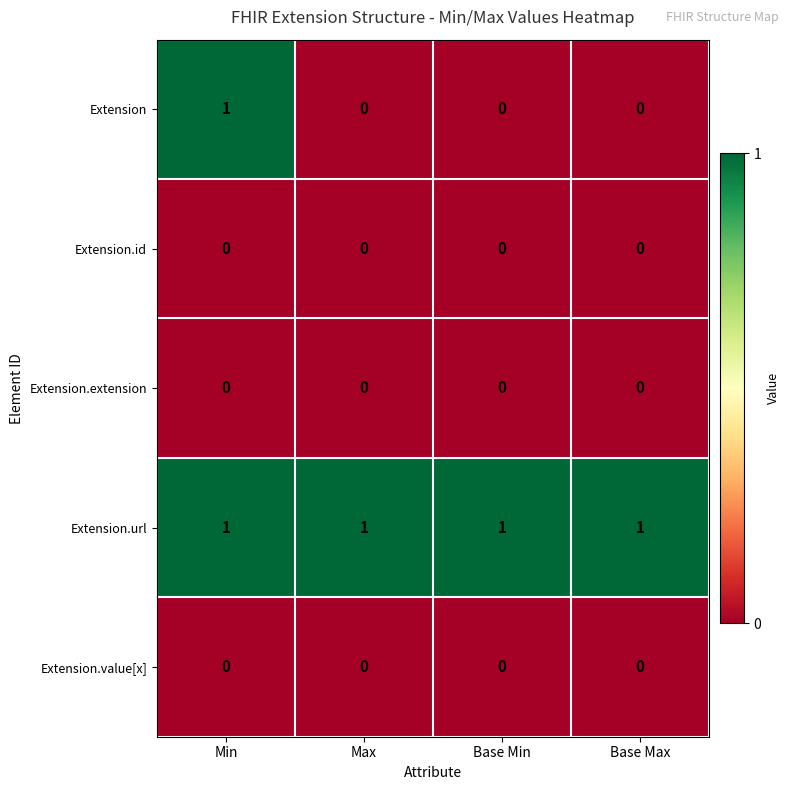

The value of Extension.value[x] at Base Min is 0. True or false?

True